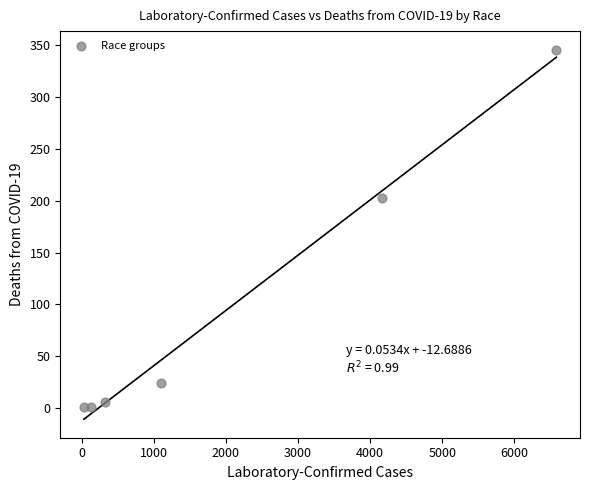

What Y value in the scatter plot is closest to 173?

203